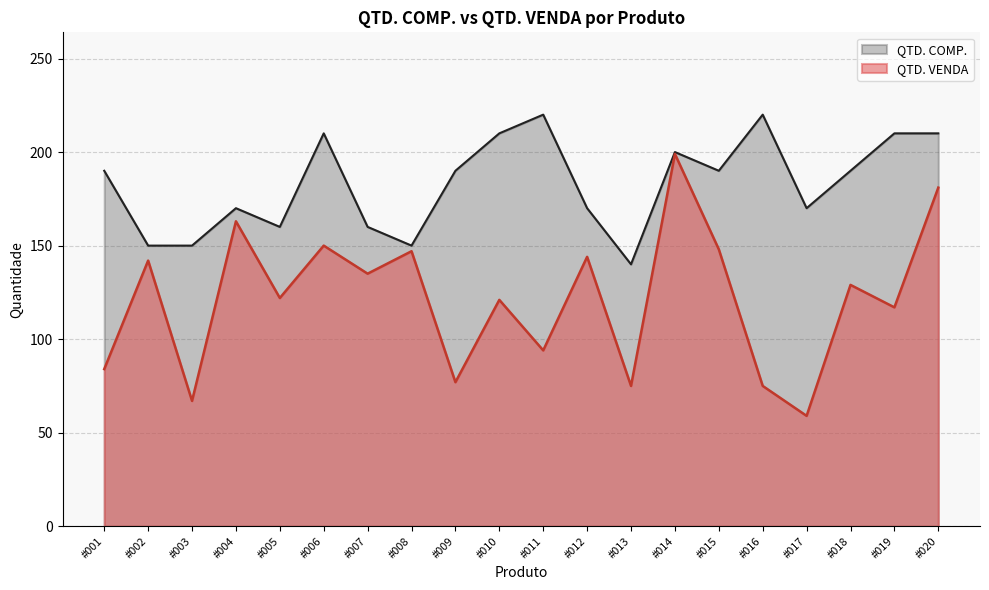

True or false: QTD. COMP. and QTD. VENDA cross at least once.

False